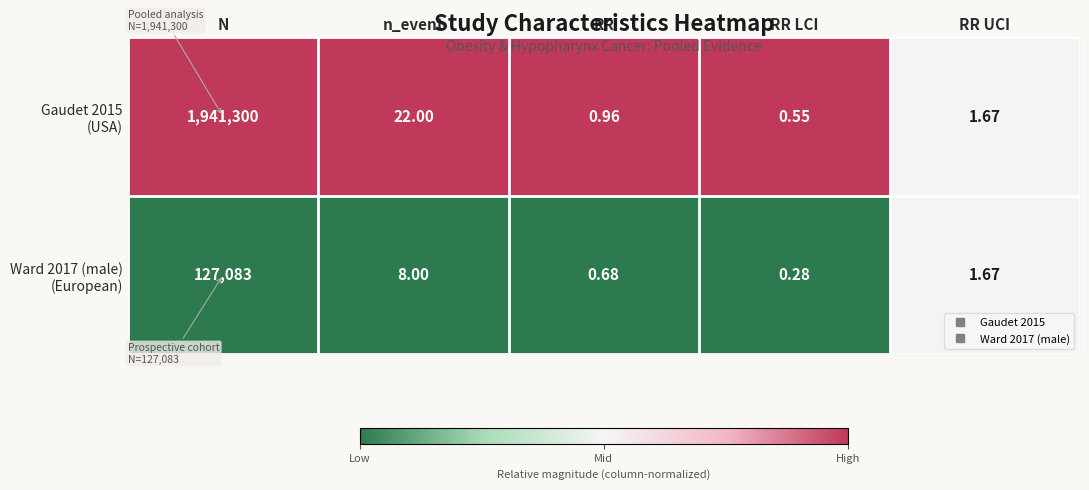

At which category does the chart reach its peak across all series?

N